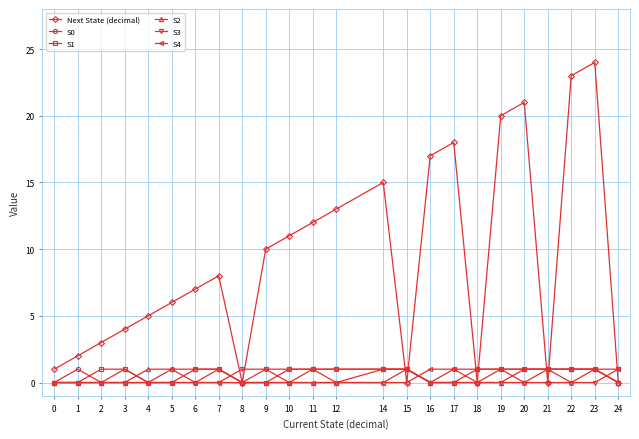

What are all the series names shown in the legend?

Next State (decimal), S0, S1, S2, S3, S4